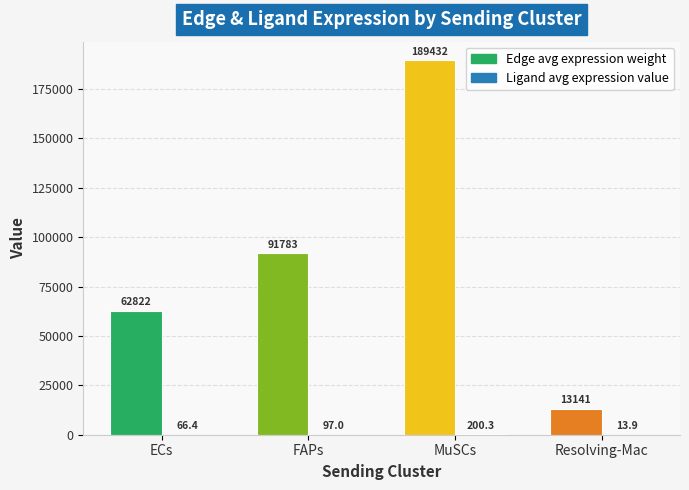

At which category is the sum across all series the highest?

MuSCs